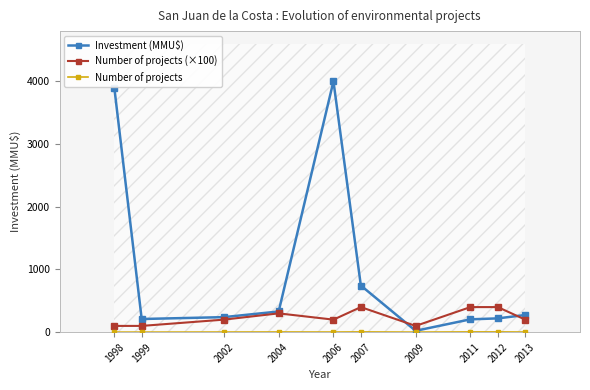

List the labels in order of Investment (MMU$) value, smallest first.

2009, 2011, 1999, 2012, 2002, 2013, 2004, 2007, 1998, 2006